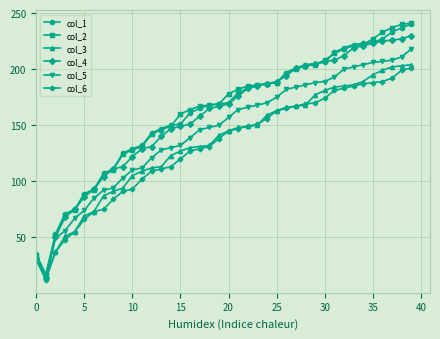

True or false: col_5 and col_1 intersect in this chart.

False